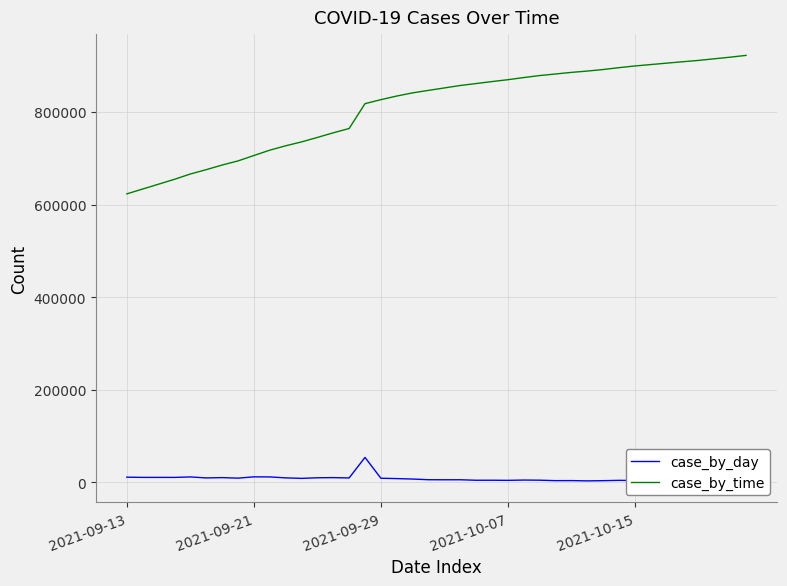

Count the number of categories in the chart.

40